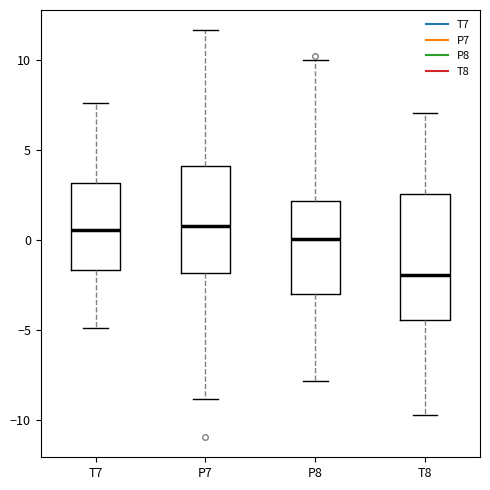

Reading left to right, read every box against the y-axis: the position of its median line, the range the box covers, and the ends of its whiskers. The values are not printed on the chart, so give them approximately, as read against the axis.

T7: median 0.5, box -1.5 to 3.0, whiskers -5.0 to 7.5
P7: median 1.0, box -2.0 to 4.0, whiskers -9.0 to 11.5
P8: median 0.0, box -3.0 to 2.0, whiskers -8.0 to 10.0
T8: median -2.0, box -4.5 to 2.5, whiskers -9.5 to 7.0